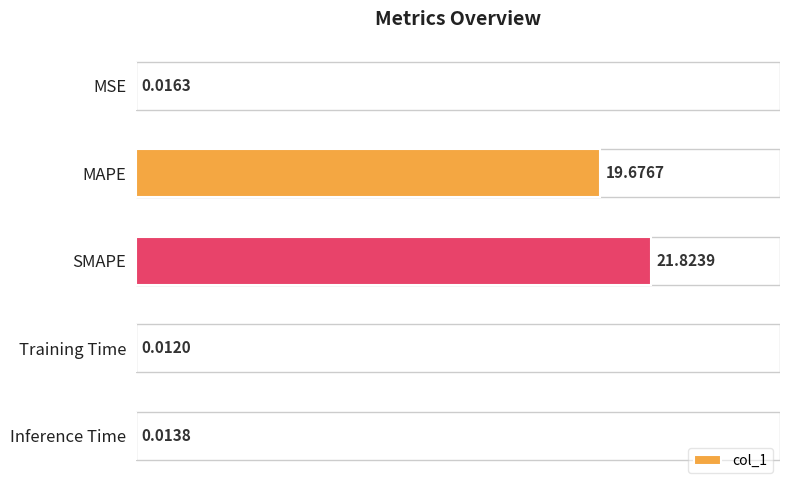

What is the average value?

8.3